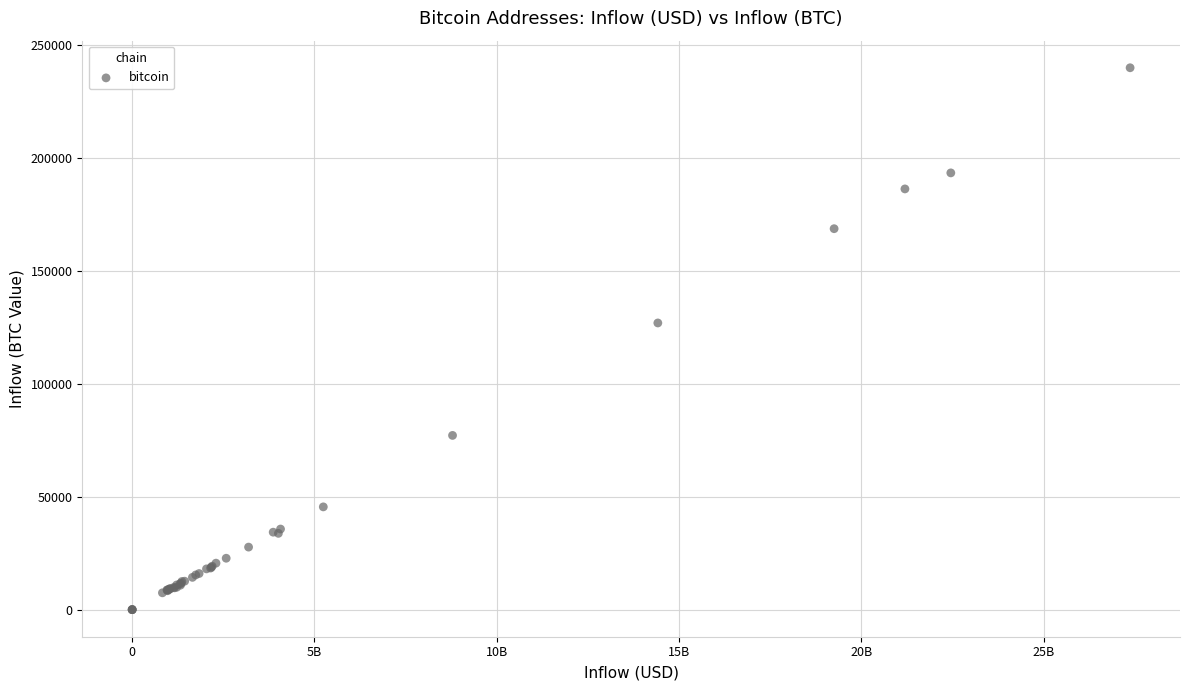

What Y value in the scatter plot is closest to 119876?

126840.9